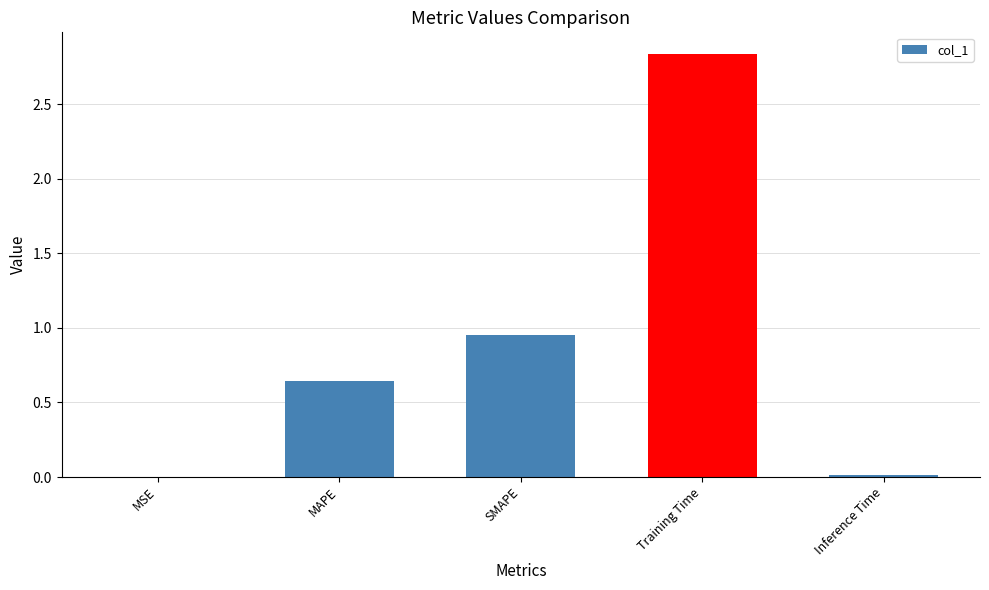

True or false: the data shows 0.0 at MSE.

True